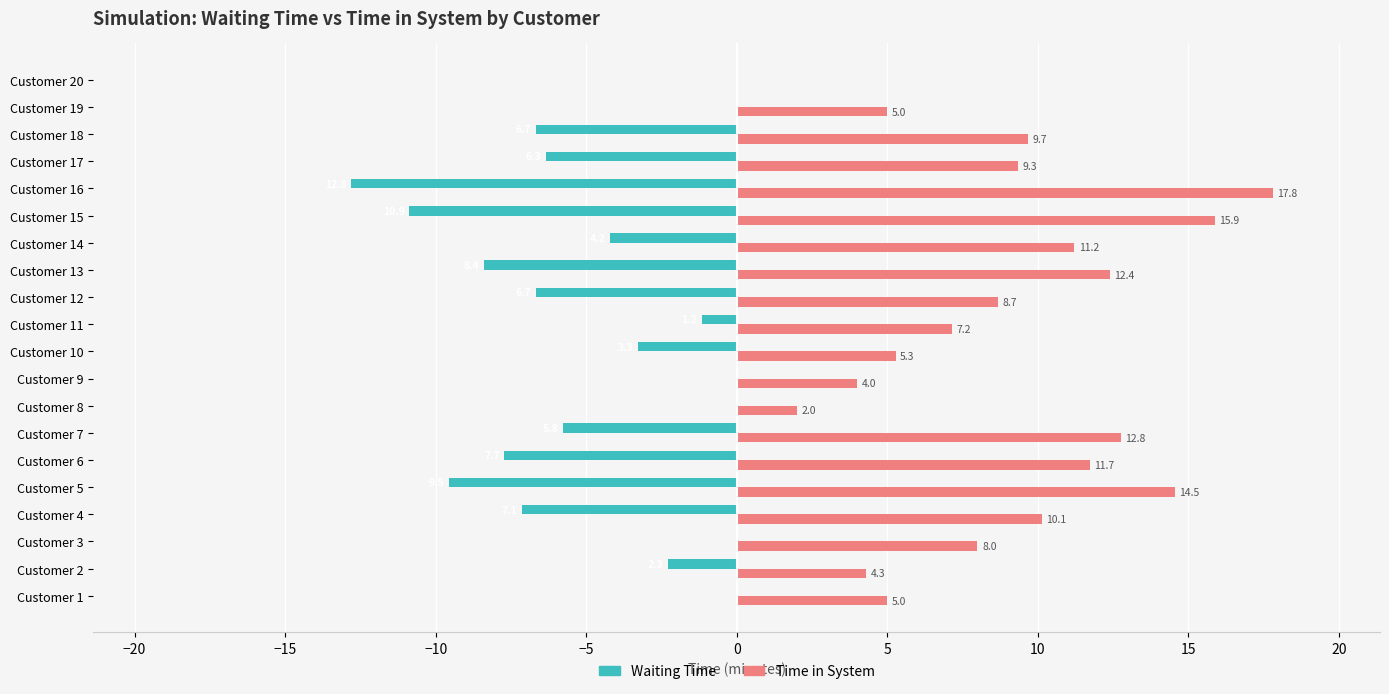

Which label corresponds to the largest value in the chart?

Customer 16